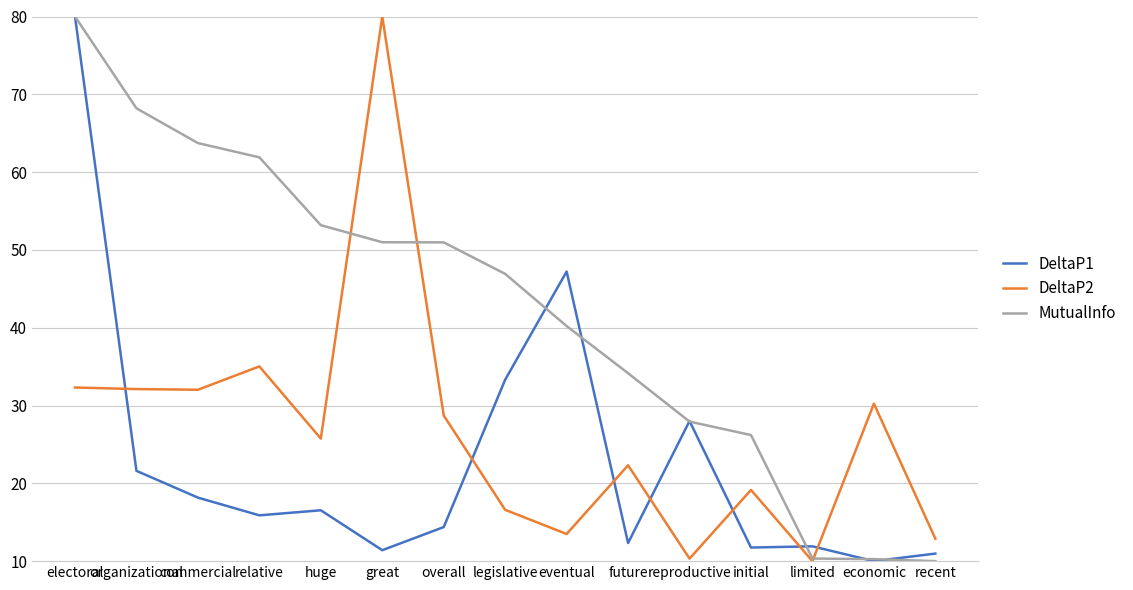

Between electoral and reproductive, which series saw the biggest shift?

MutualInfo